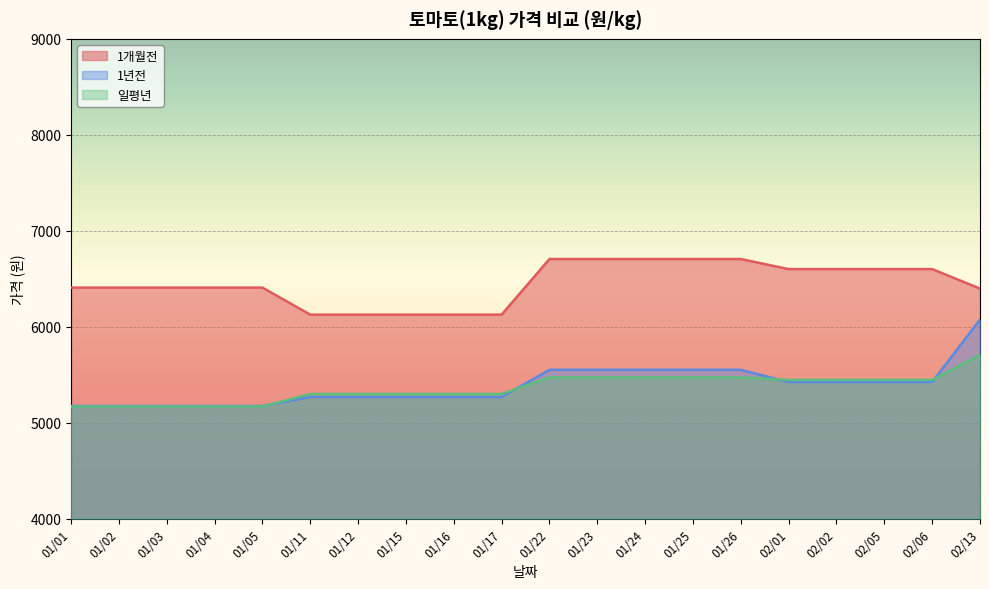

What is the minimum value shown in the chart?

5168